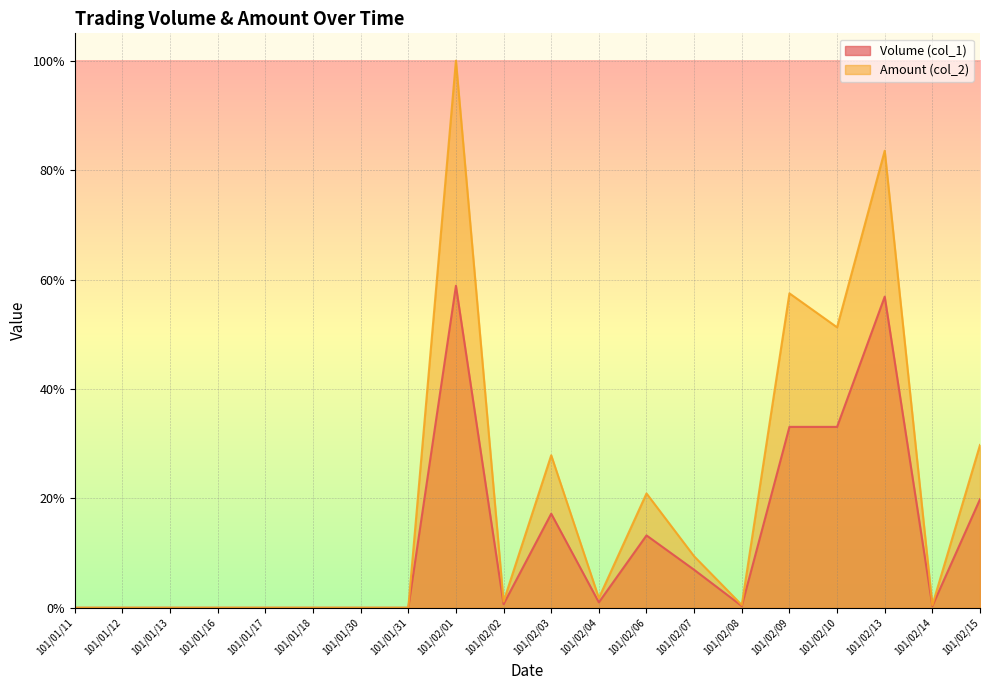

Does the chart display data point markers on the line(s)?

No